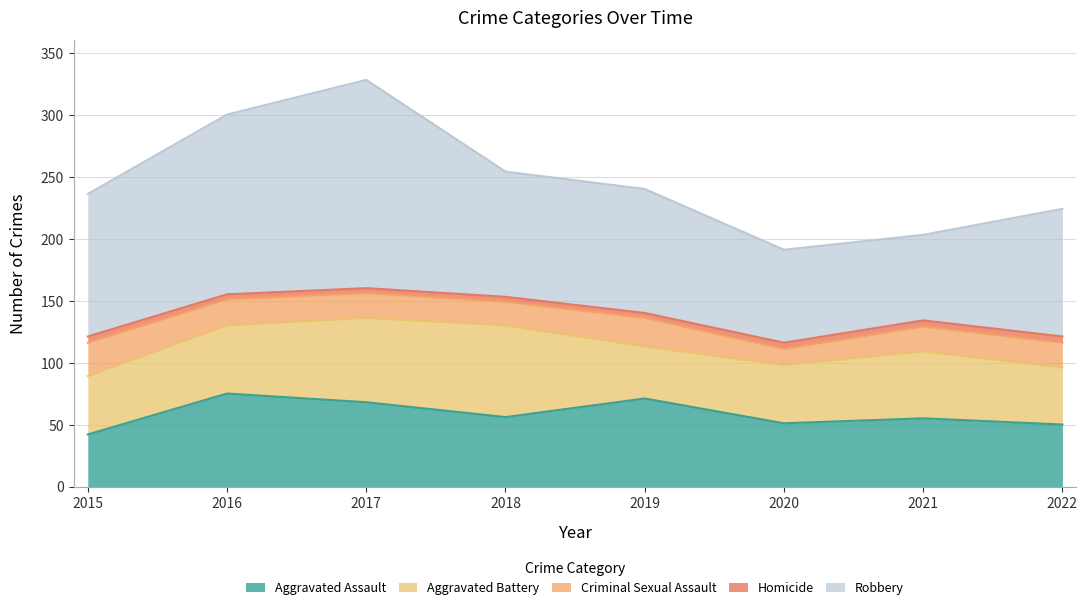

What is the total value across all series at 2016?

300